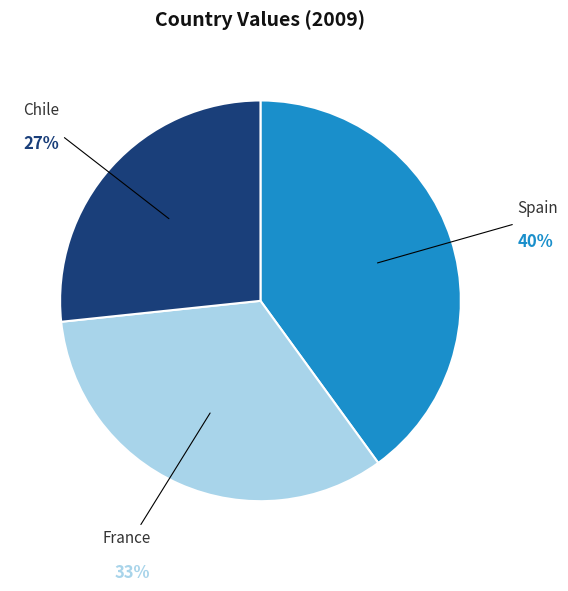

Is it true that Spain is 30% of the pie?

False